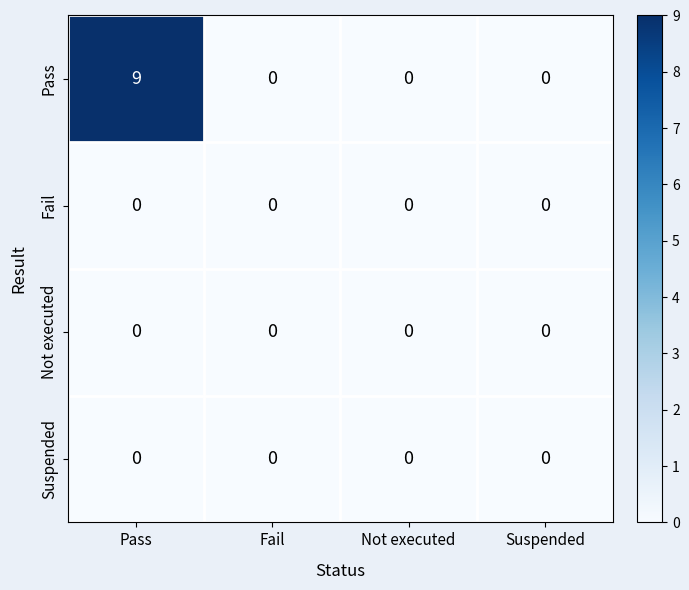

Reading left to right, extract all data points from this chart.

Pass: Pass=9	Fail=0	Not executed=0	Suspended=0
Fail: Pass=0	Fail=0	Not executed=0	Suspended=0
Not executed: Pass=0	Fail=0	Not executed=0	Suspended=0
Suspended: Pass=0	Fail=0	Not executed=0	Suspended=0